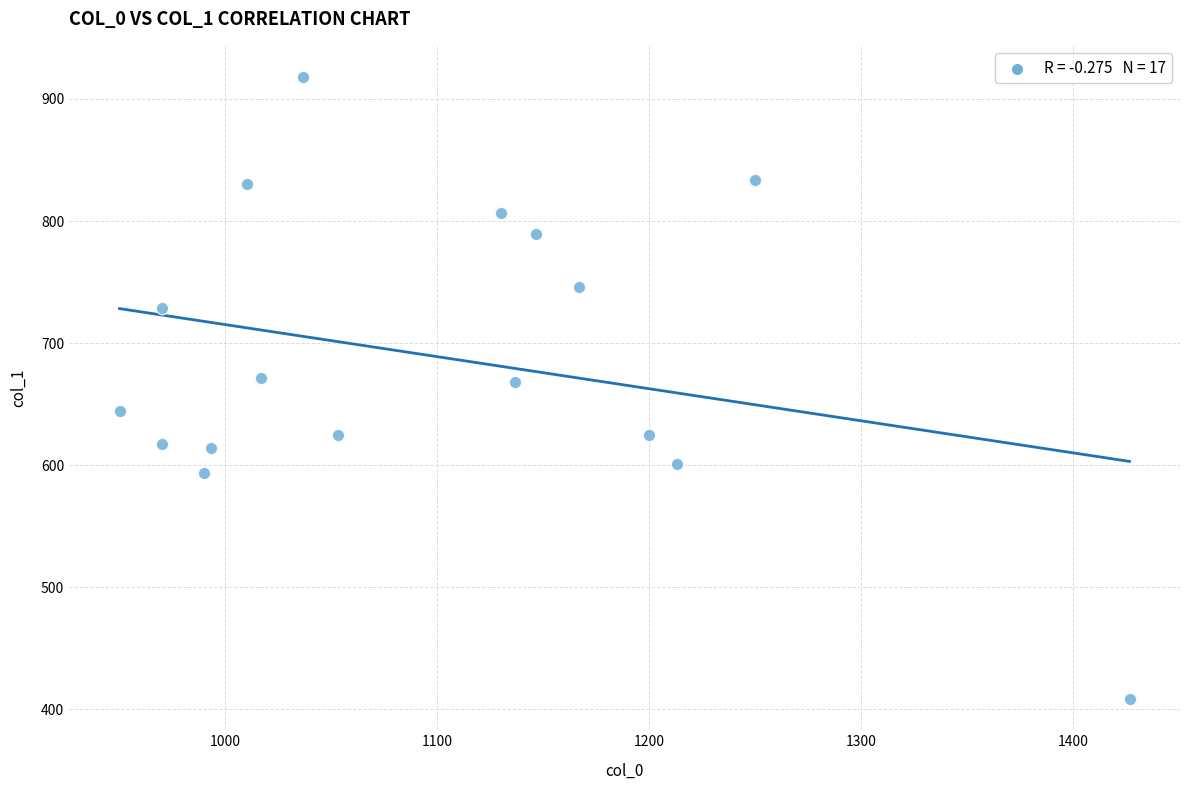

What is the range of Y values (max minus min)?

509.6